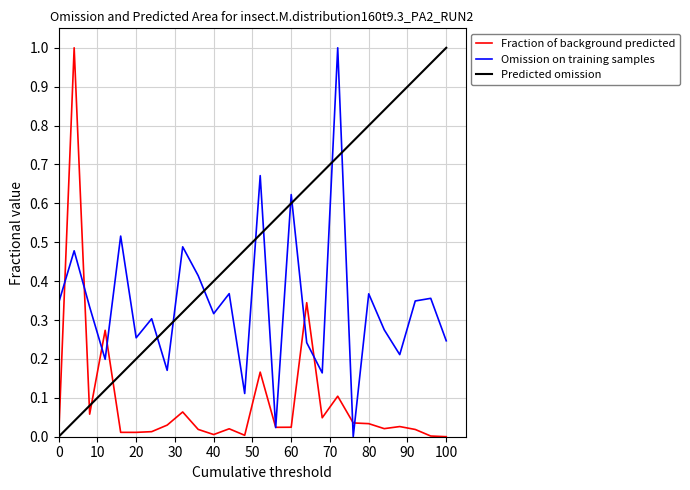

After their last crossing, which series has the higher values: Omission on training samples or Predicted omission?

Predicted omission